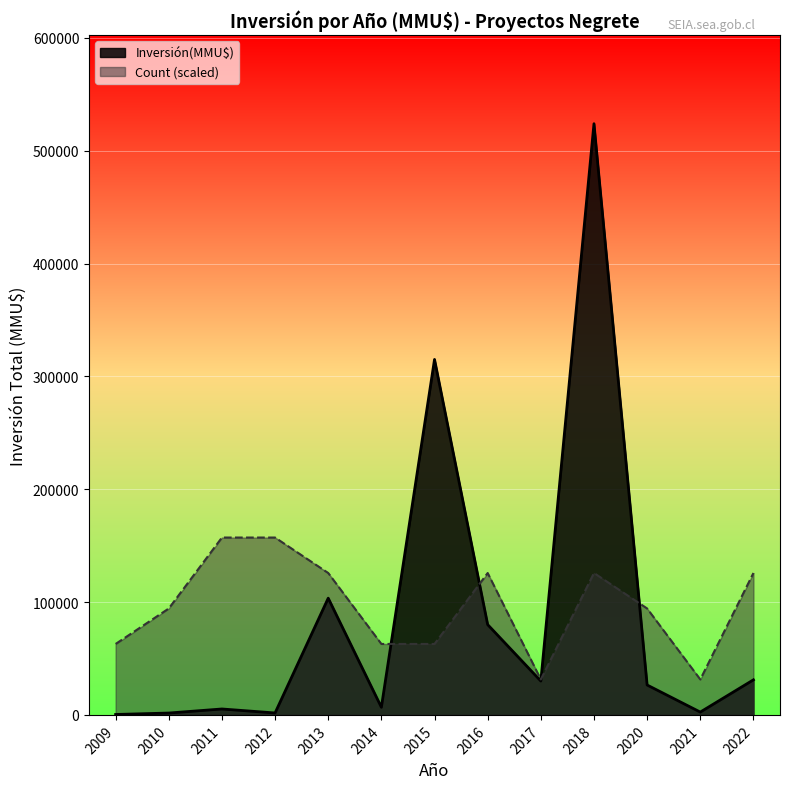

At how many categories does at least one series exceed 22444?

13